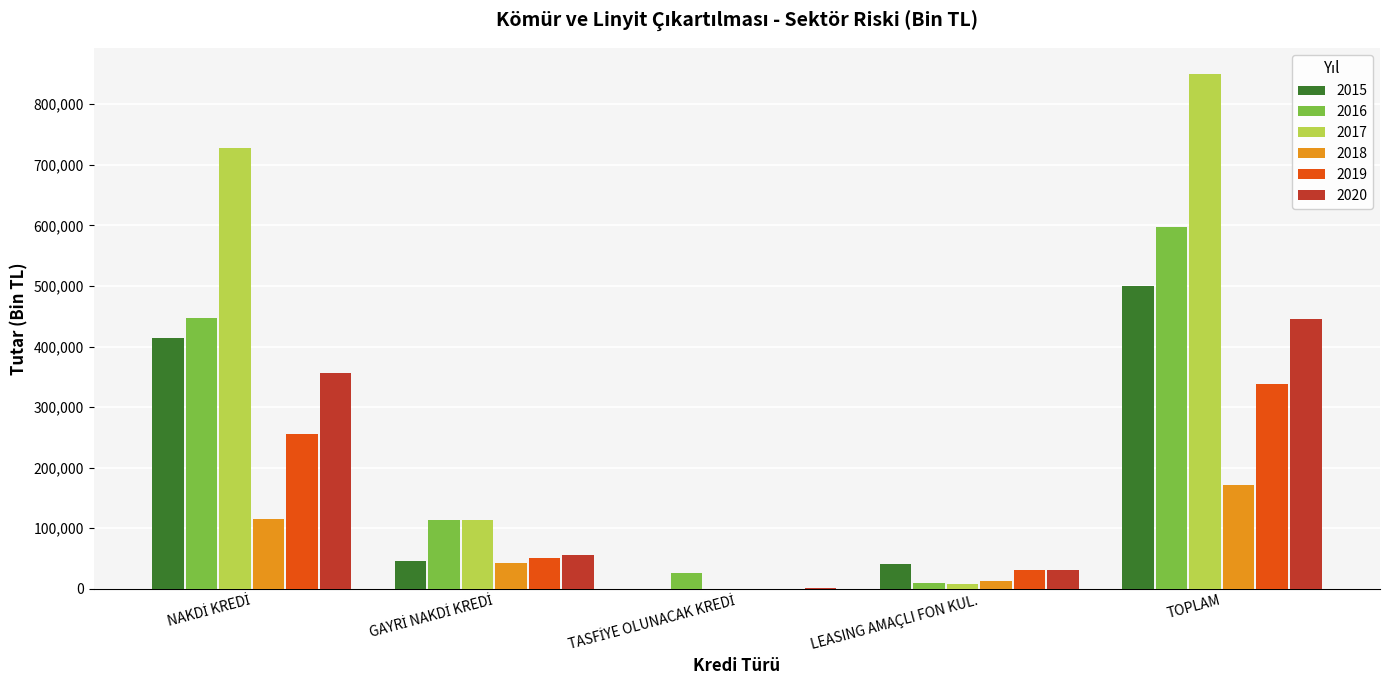

Count the number of data series in this chart.

6